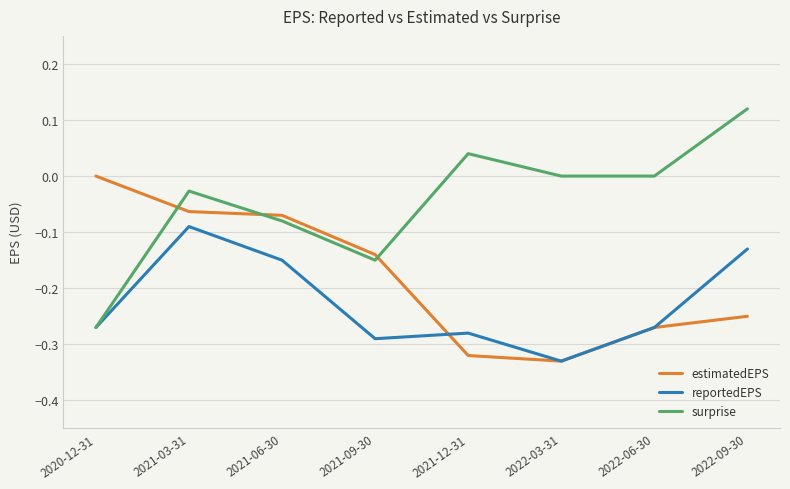

List the series in order of their peak value, highest first.

surprise, estimatedEPS, reportedEPS